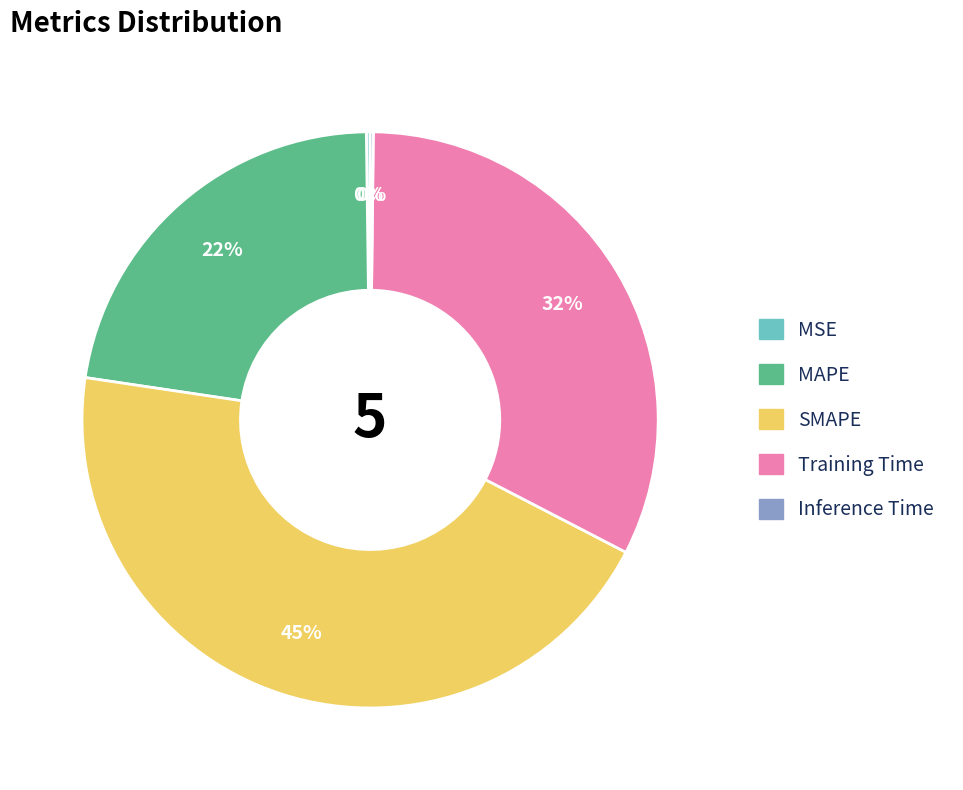

To the nearest percent, what is the combined percentage of Training Time and MAPE?

55%